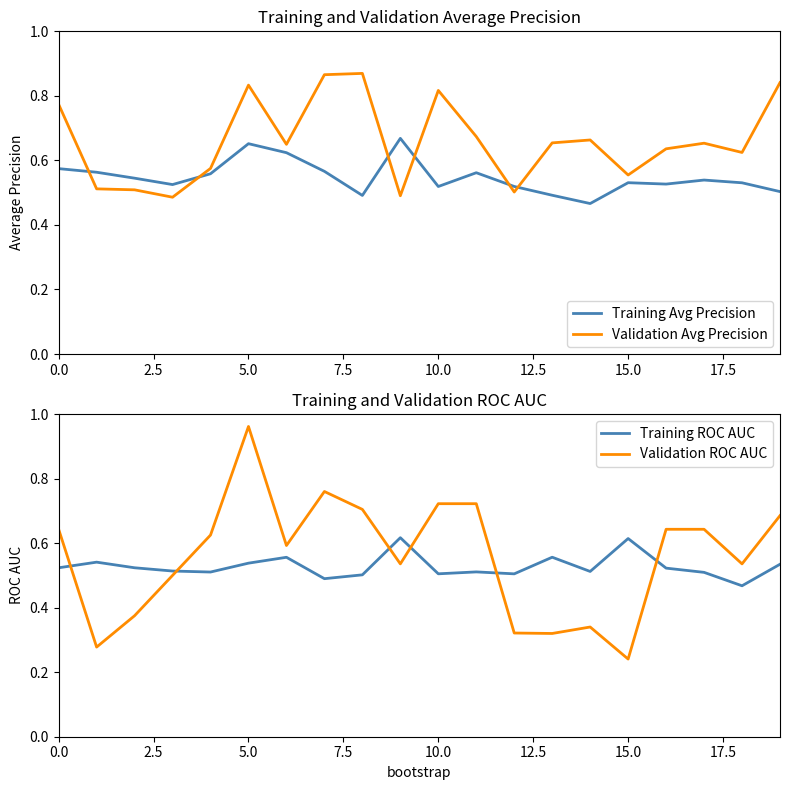

How many Training ROC AUC values are between 0 and 1?

20